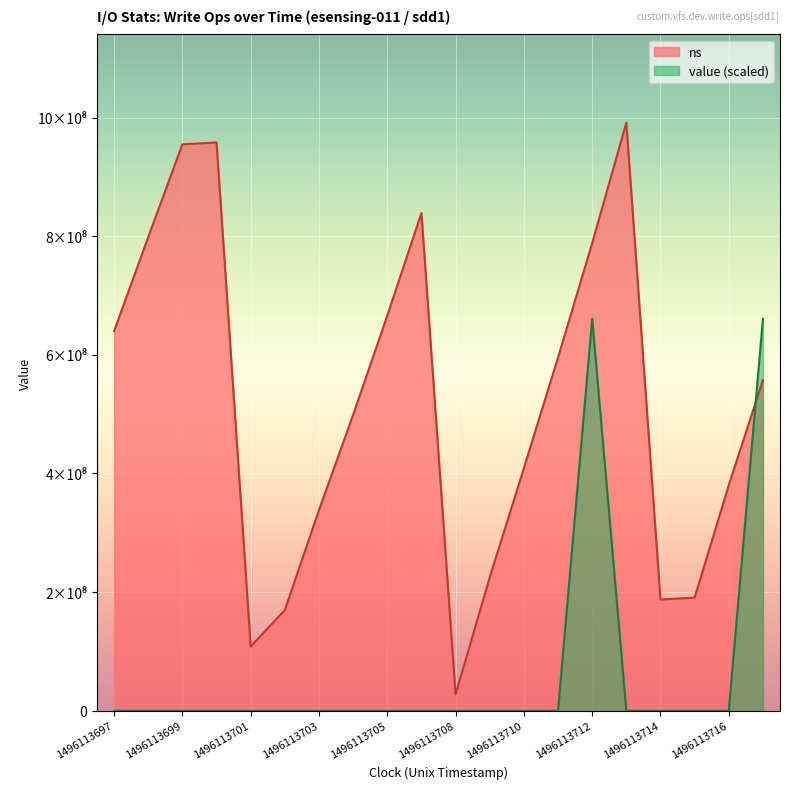

Where does the ns series first go above 557518773?

1496113697